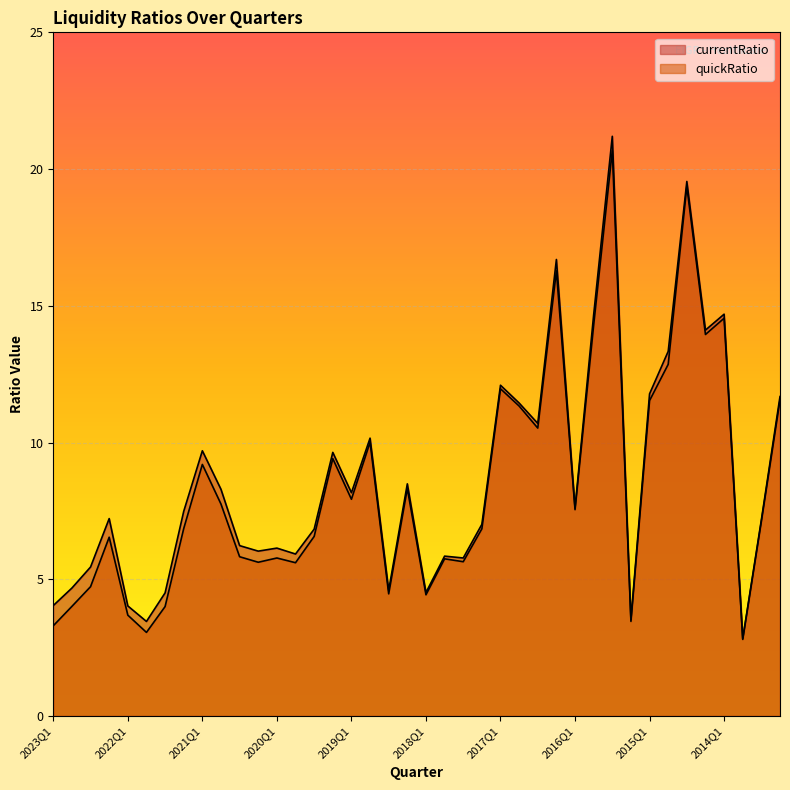

What are all the series names shown in the legend?

currentRatio, quickRatio